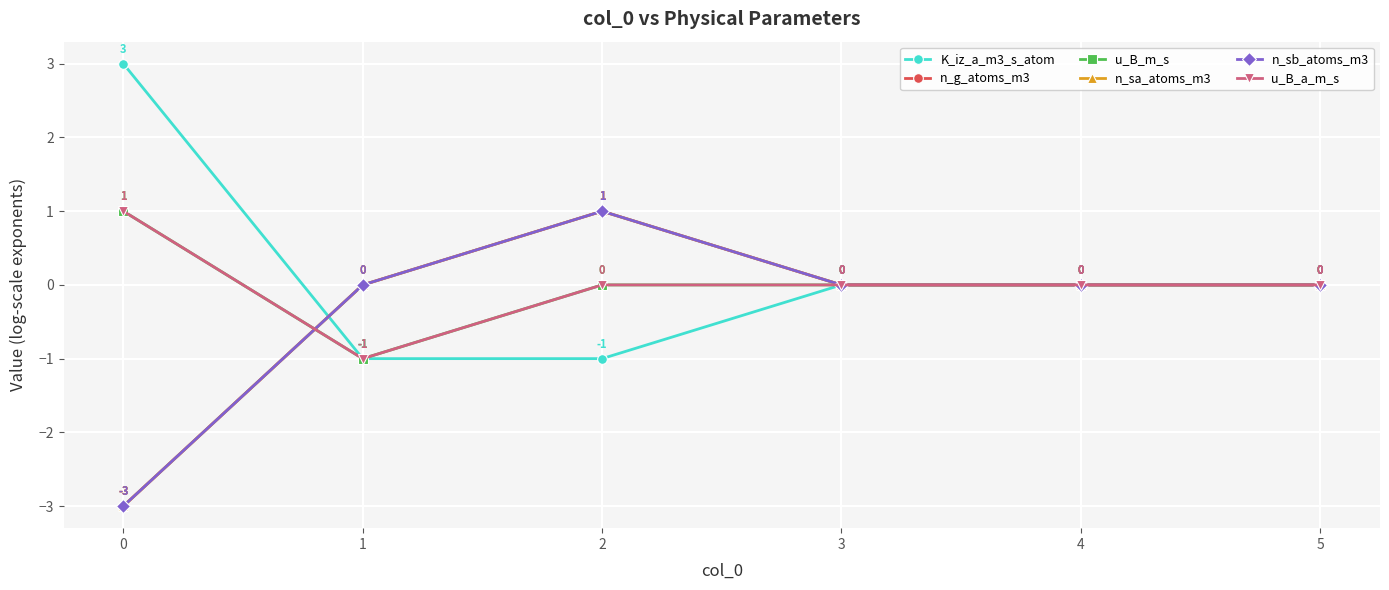

True or false: n_sb_atoms_m3 and u_B_m_s cross at least once.

True